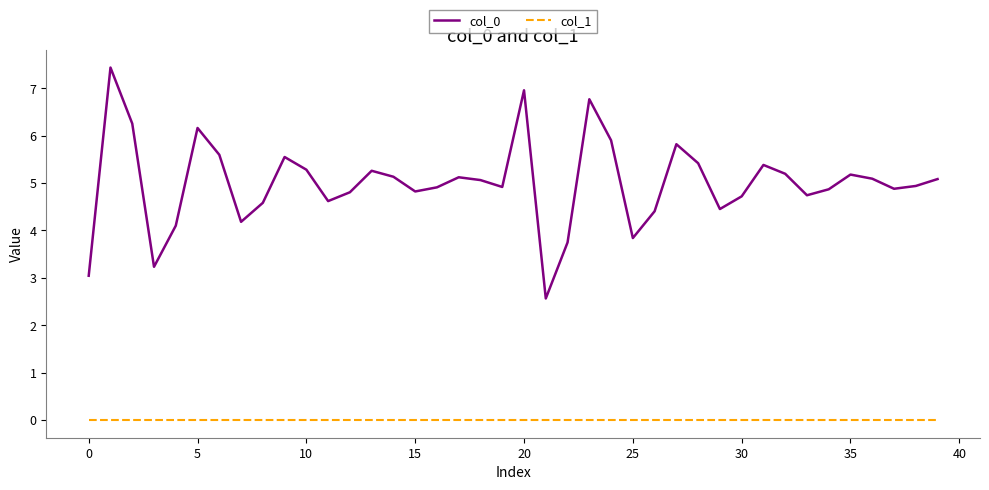

Which series has the largest total across all categories?

col_0